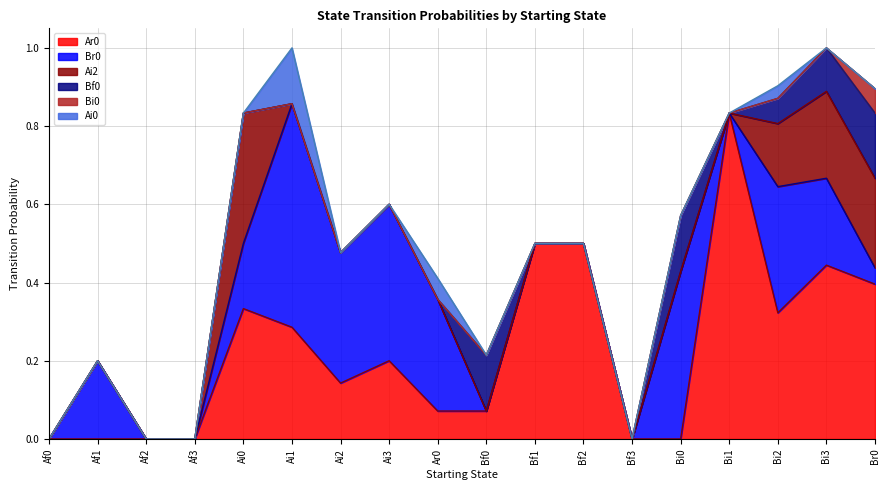

At which category does Ar0 reach its first local valley?

Ai2